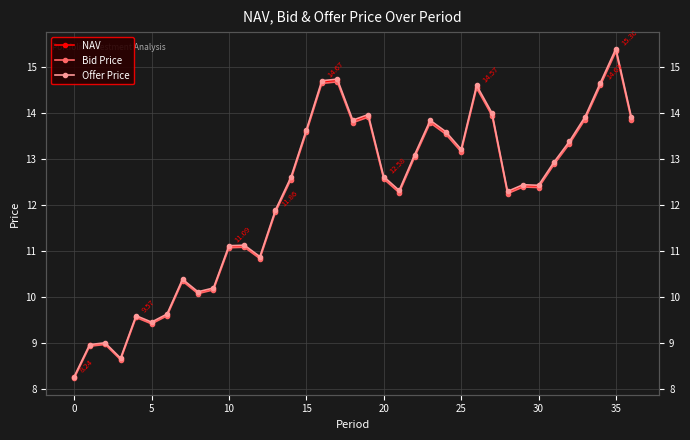

How many values in the Bid Price series are below 12?

14